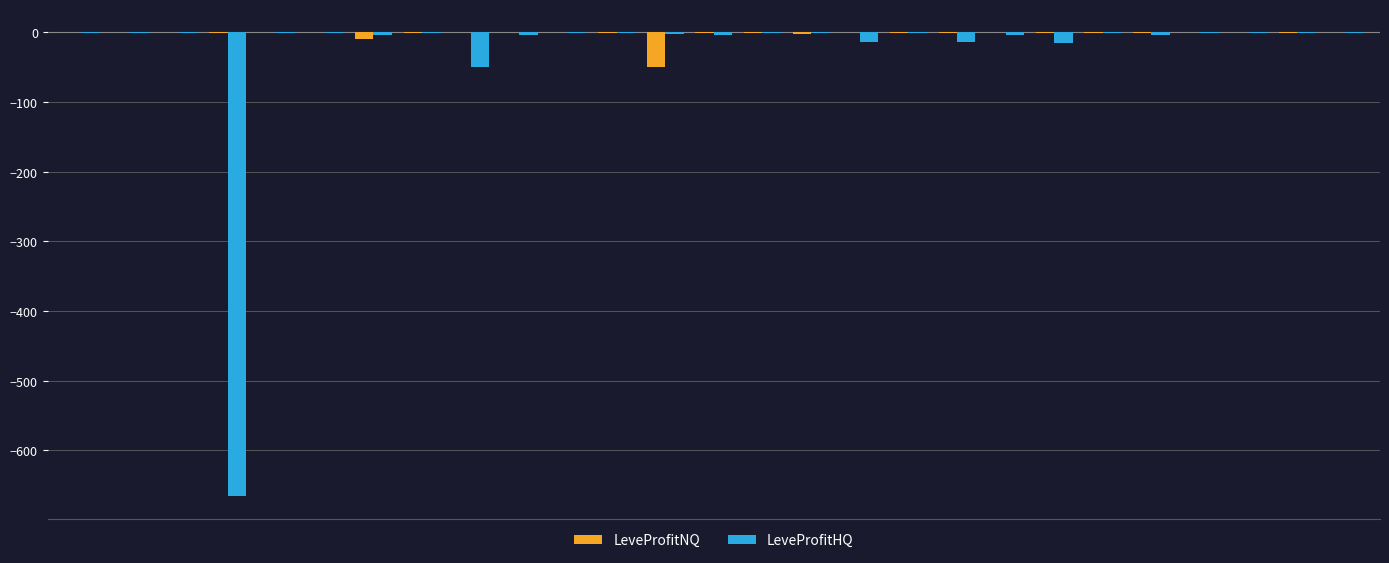

What is the sum of all LeveProfitHQ values?

-795.1